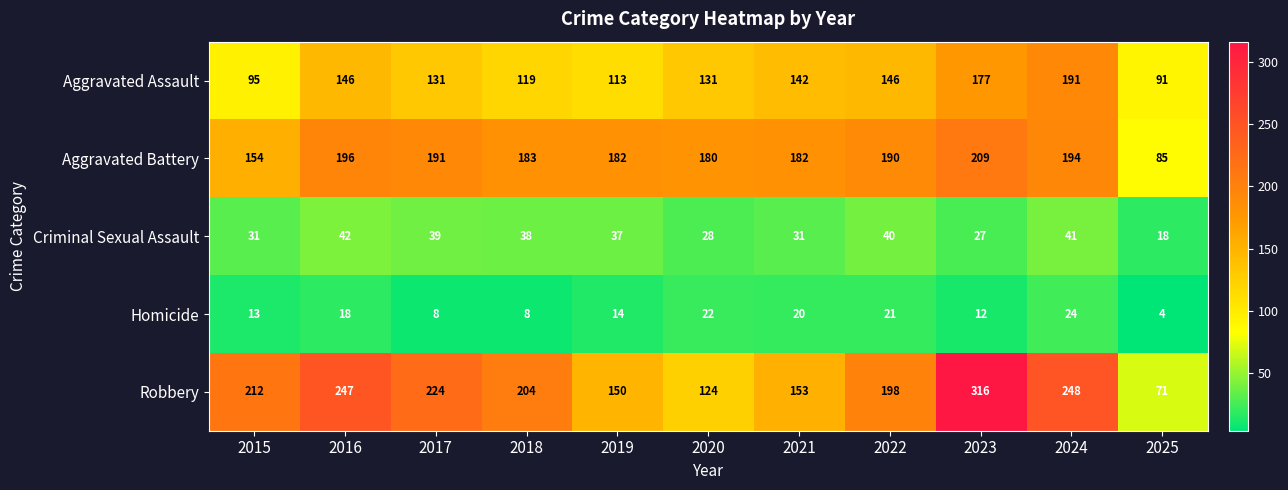

At which category does the chart reach its minimum across all series?

2025